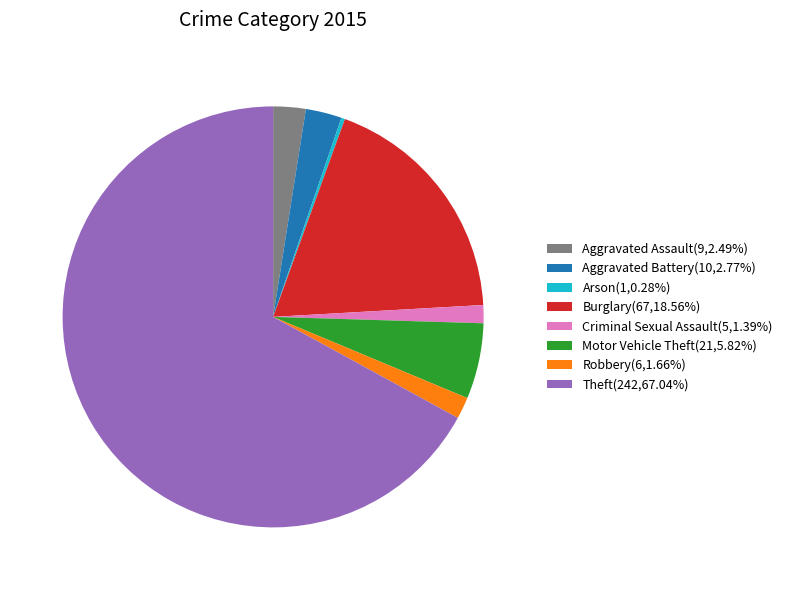

Combined, do Robbery(6,1.66%) and Burglary(67,18.56%) account for over 50%?

No